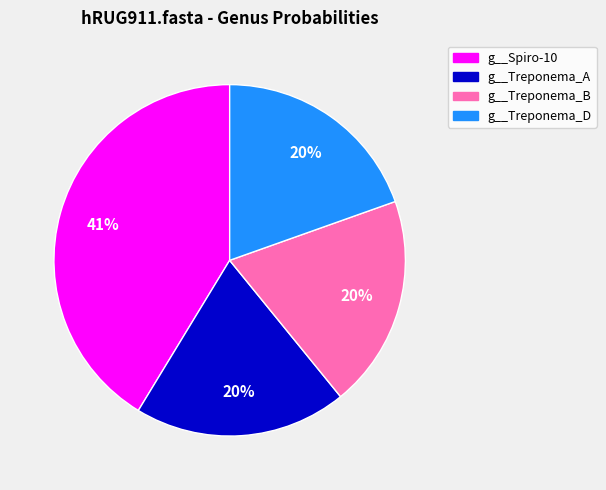

Which category has the biggest portion of the pie?

g__Spiro-10